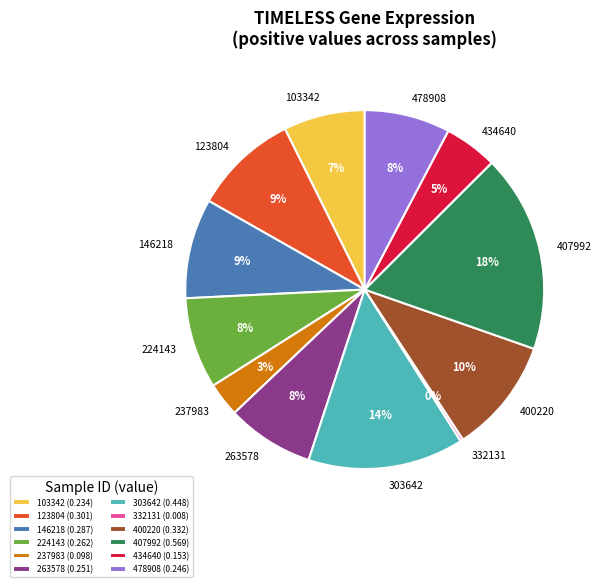

To the nearest percent, what is the difference between the largest and smallest slice percentages?

18%